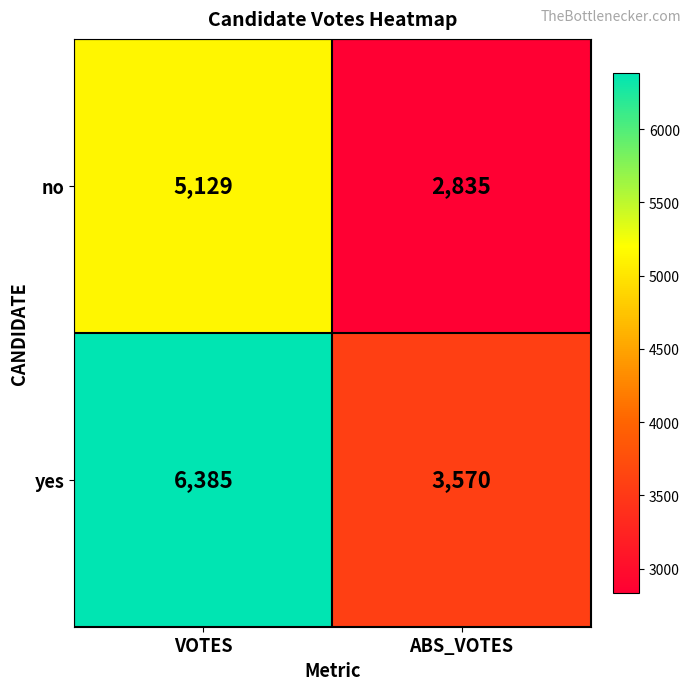

Reading right to left, extract all data points from this chart.

no: ABS_VOTES=2835	VOTES=5129
yes: ABS_VOTES=3570	VOTES=6385